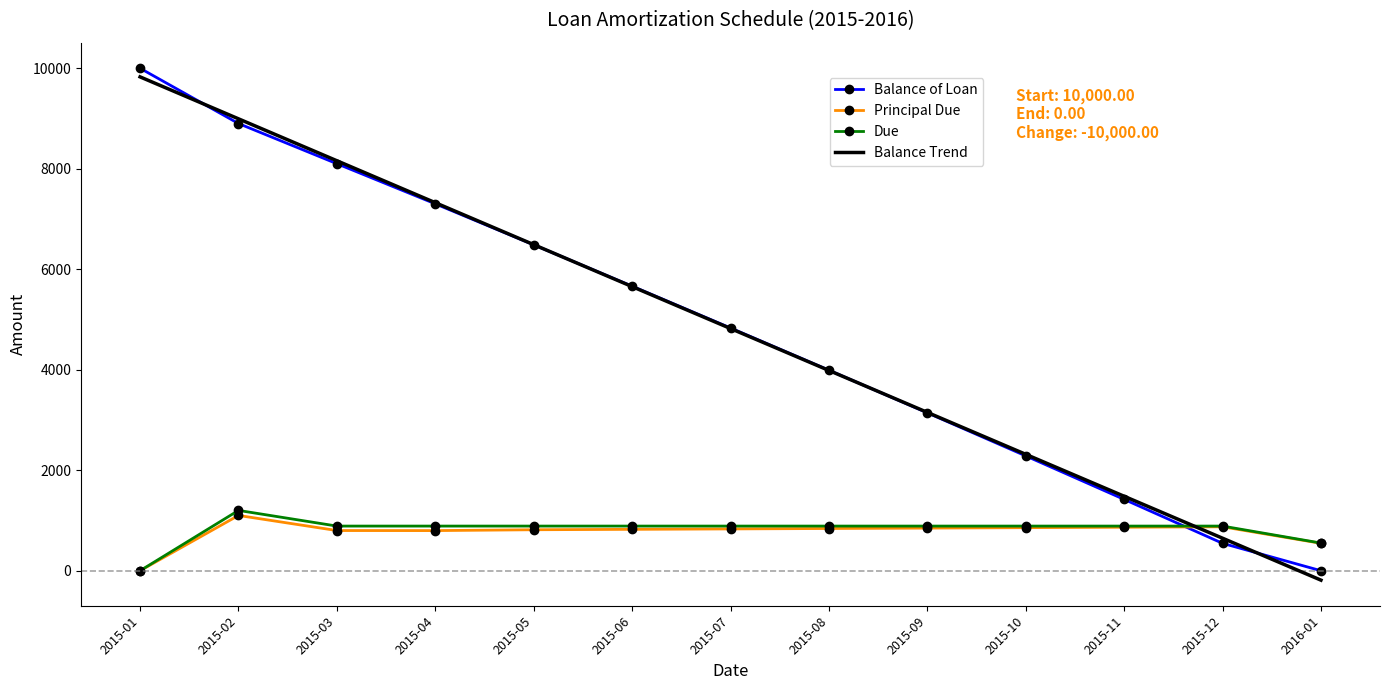

Between which two adjacent categories do Due and Balance of Loan first intersect?

2015-11 and 2015-12